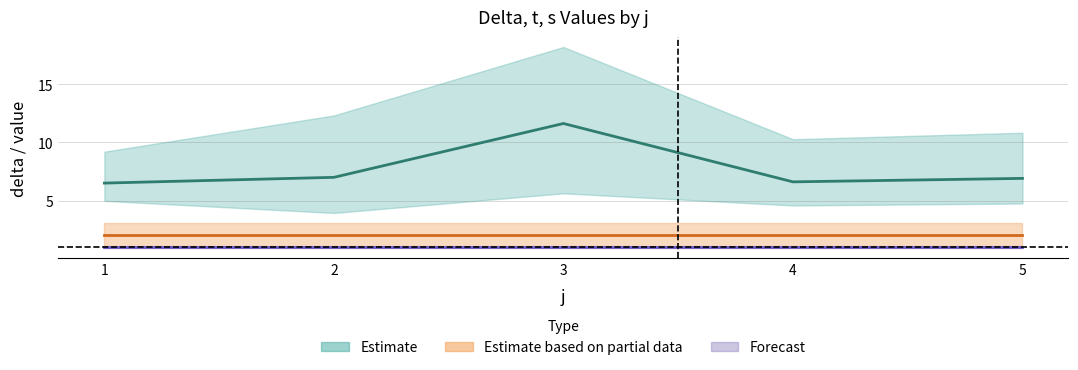

At how many categories does at least one series exceed 1?

5